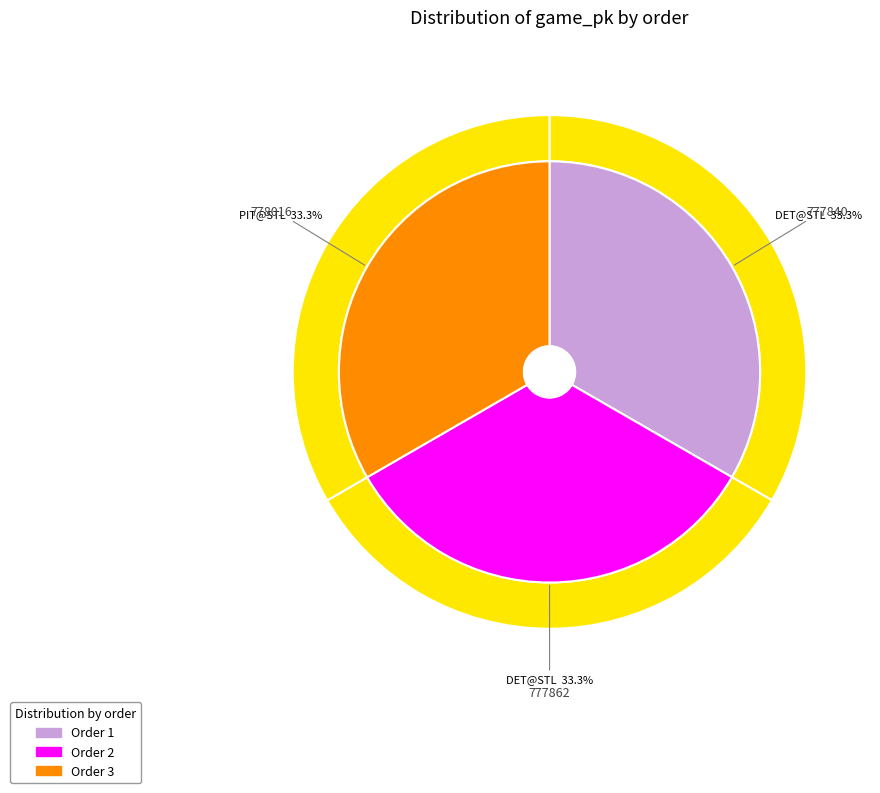

Which has a higher value, 2 or 1?

2